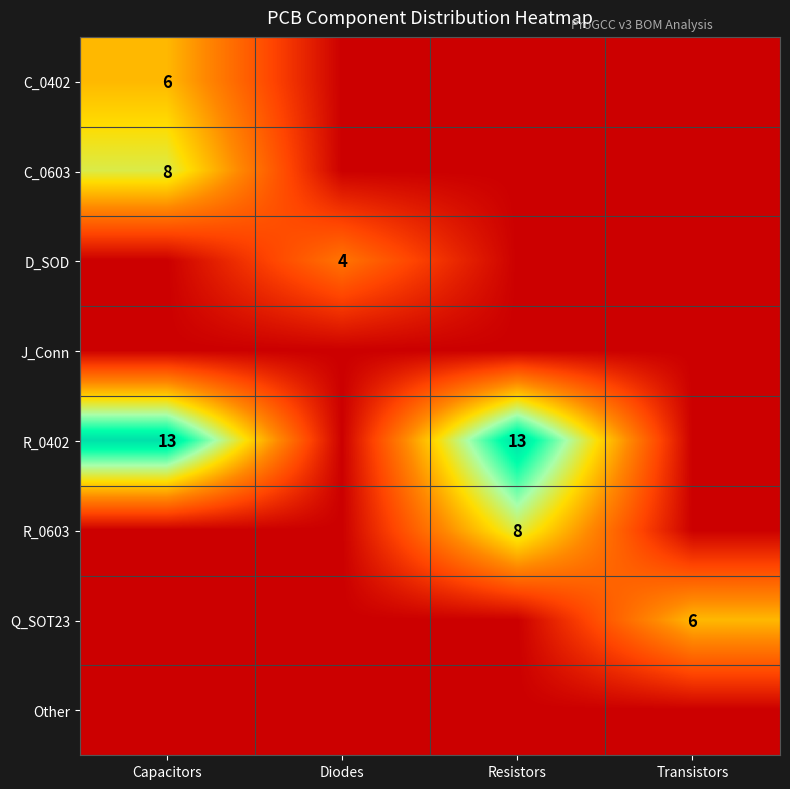

The value of R_0402 at Resistors is 13. True or false?

True